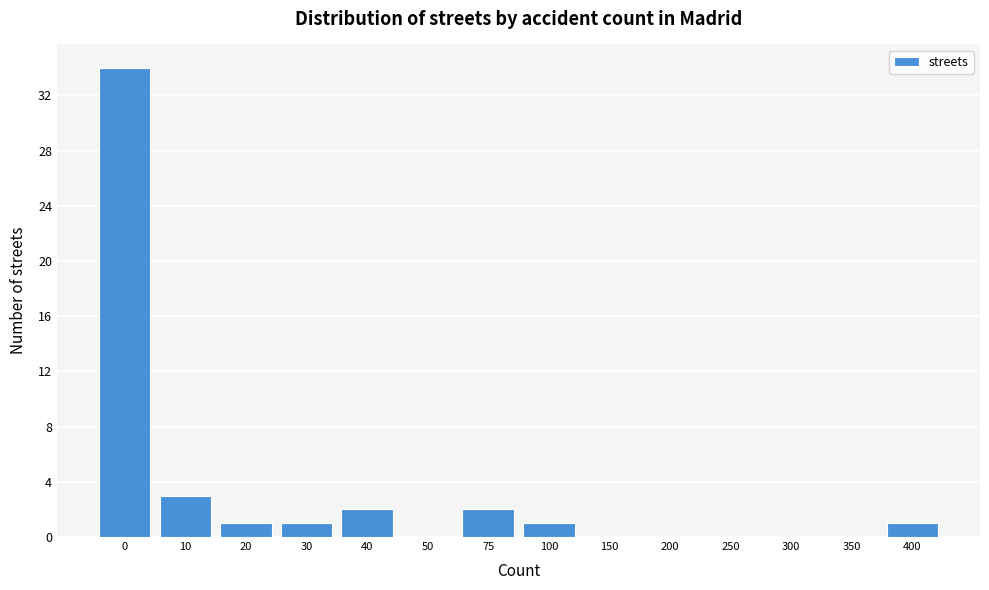

Reading left to right, extract all data points from this chart.

0=34	10=3	20=1	30=1	40=2	50=0	75=2	100=1	150=0	200=0	250=0	300=0	350=0	400=1